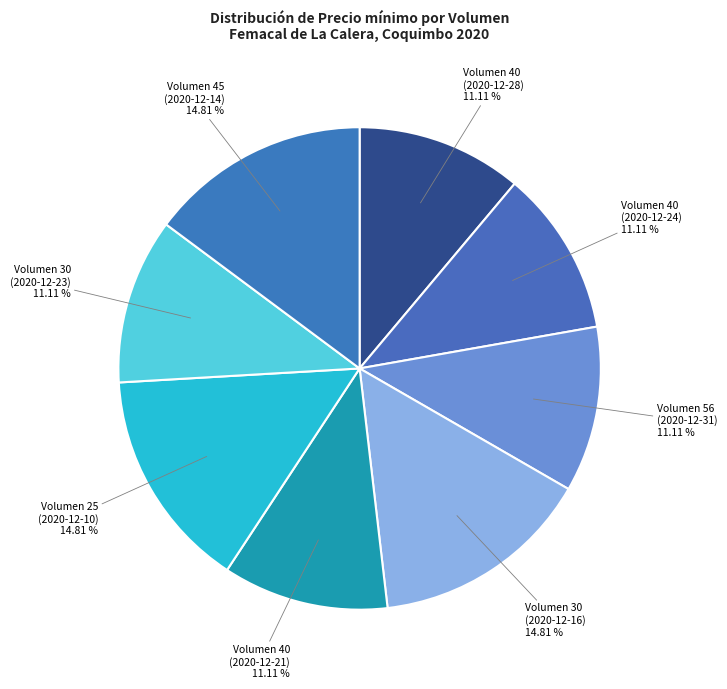

Is there a majority slice in this chart?

No